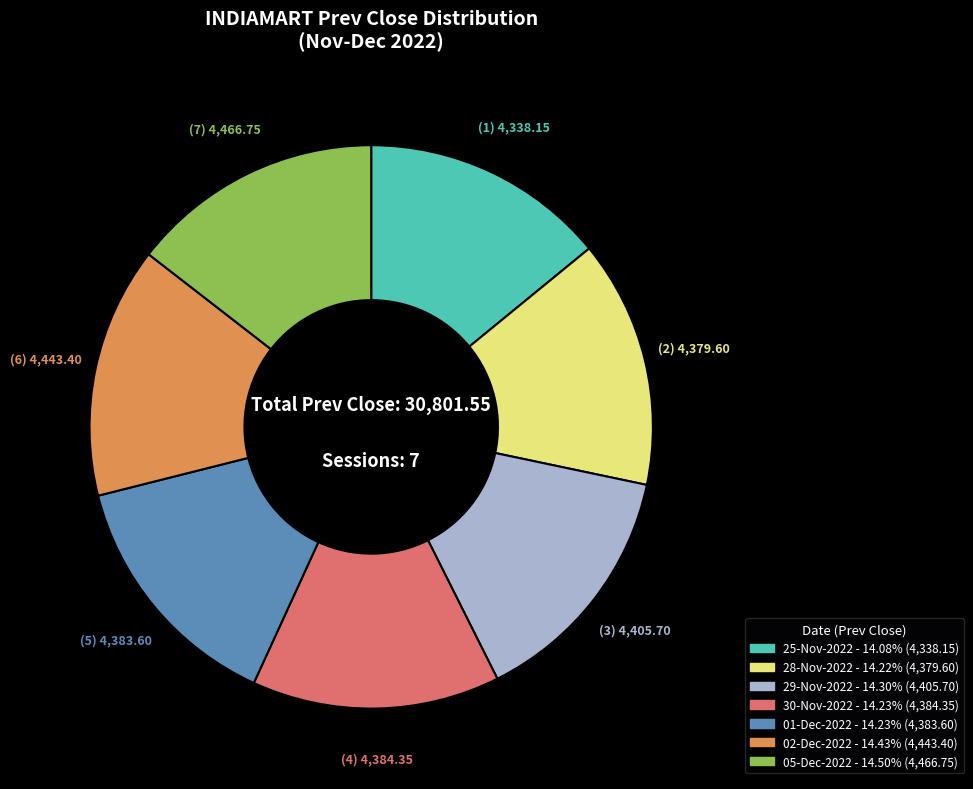

Does 25-Nov-2022 represent more than half of the total?

No